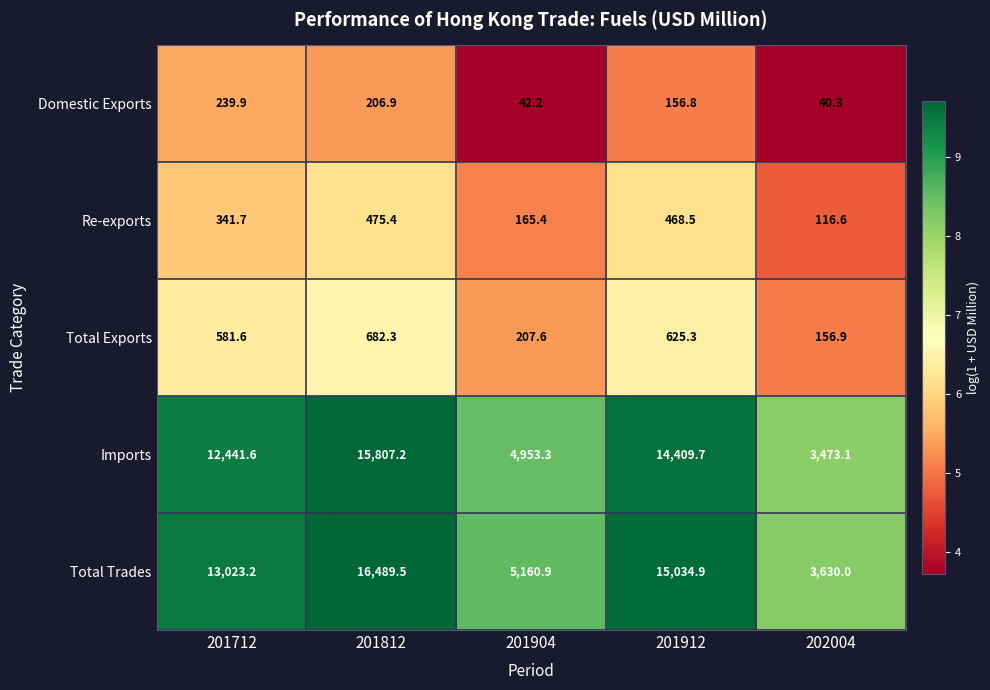

Which series changed the most between 201712 and 201912?

Total Trades